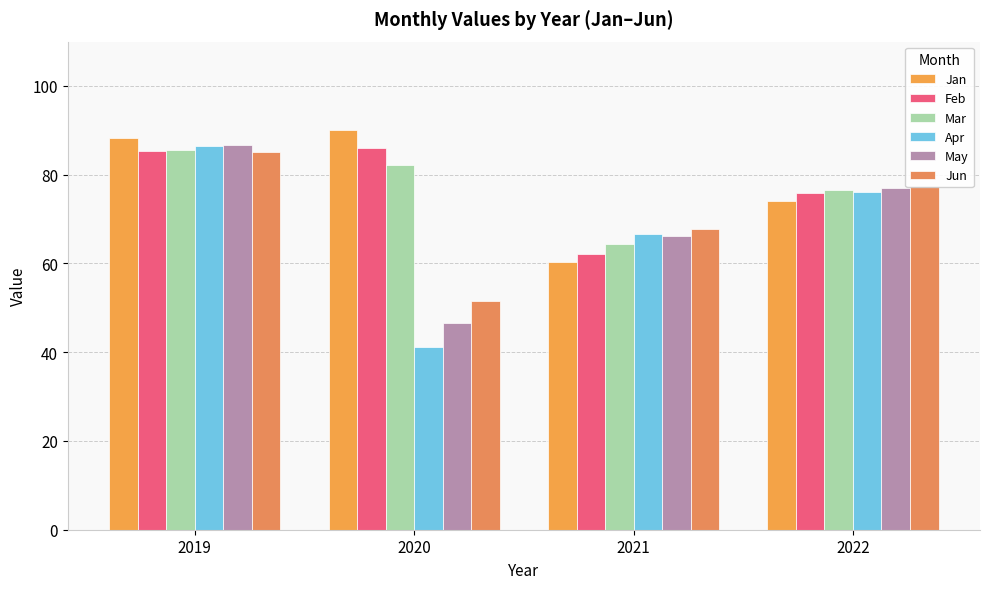

Reading right to left, what are all the values shown in this chart?

Jan: 74.1	60.3	90.0	88.2
Feb: 75.8	62.1	86.0	85.3
Mar: 76.5	64.5	82.2	85.5
Apr: 76.0	66.6	41.2	86.5
May: 77.1	66.3	46.7	86.8
Jun: 77.4	67.7	51.5	85.1